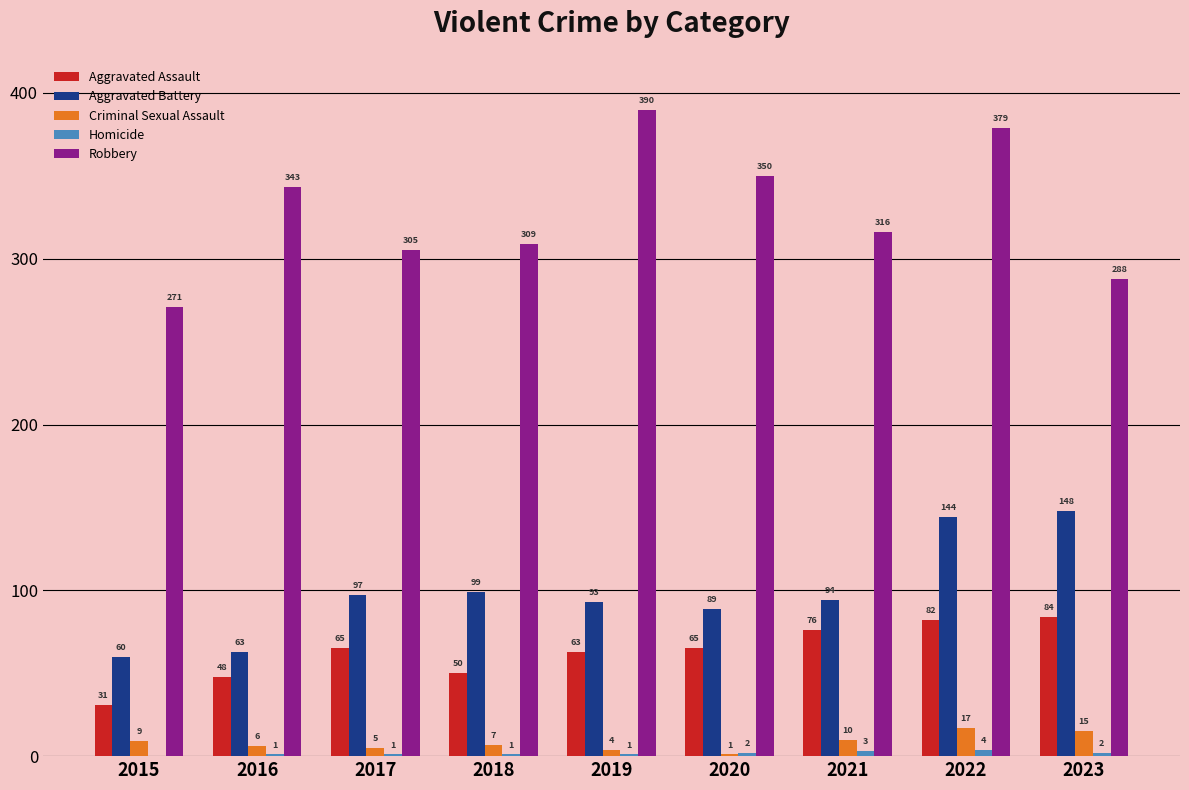

Which series has the largest total across all categories?

Robbery